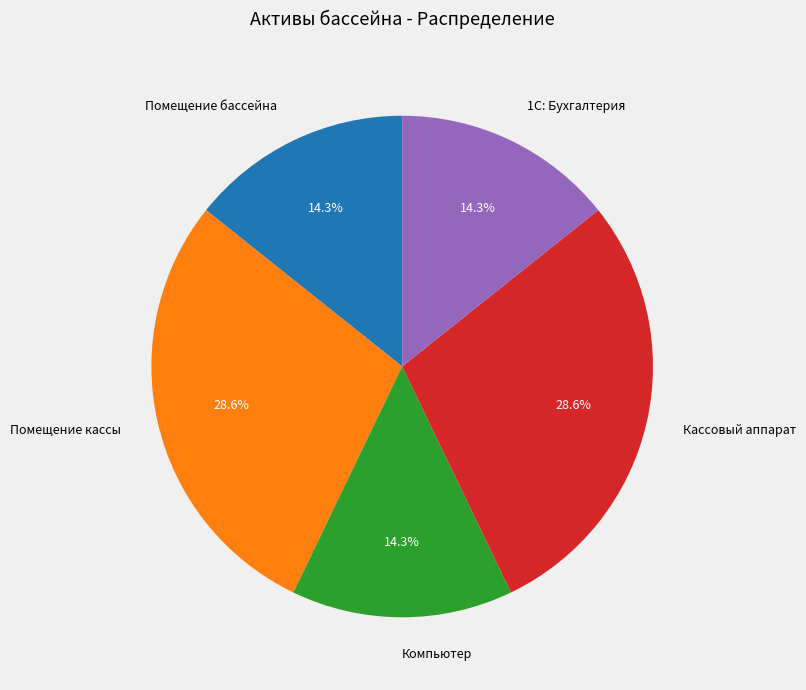

Count the number of slices in the pie.

5